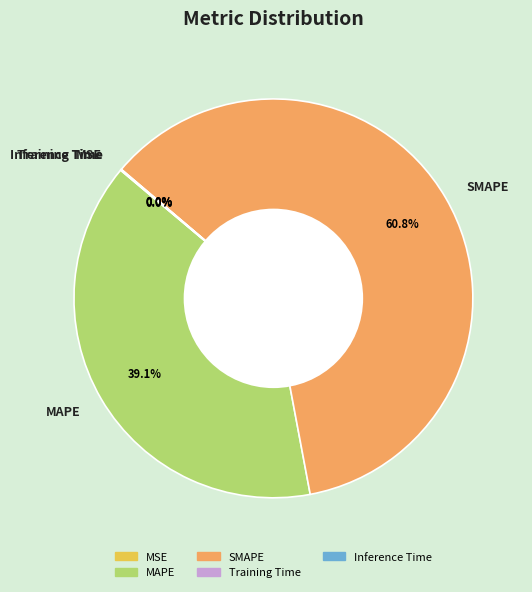

Does SMAPE represent more than half of the total?

Yes